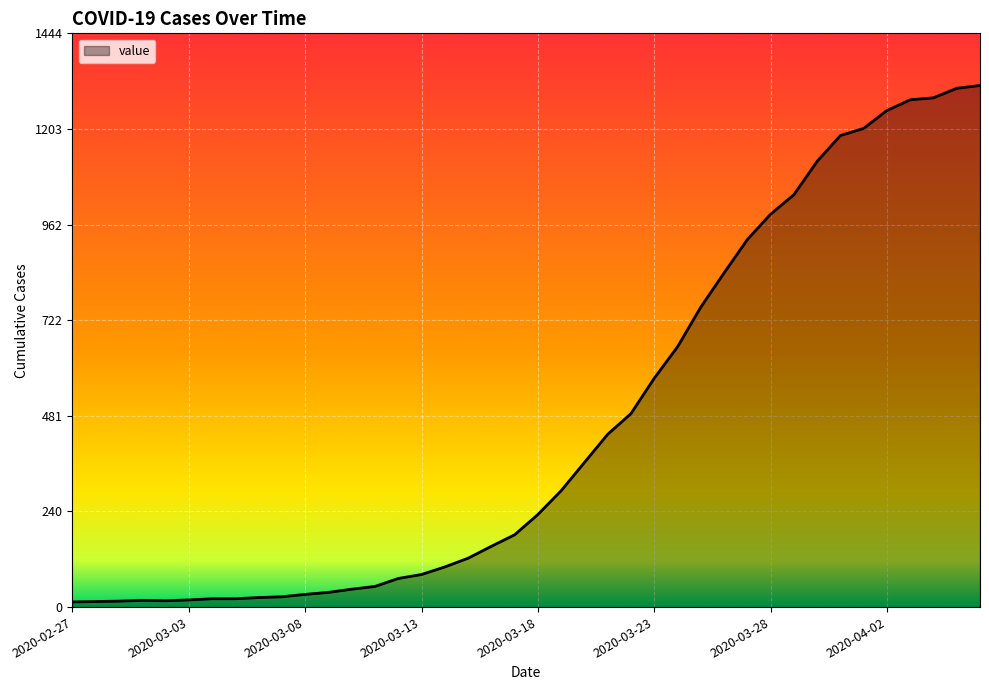

What is the greatest value displayed?

1313